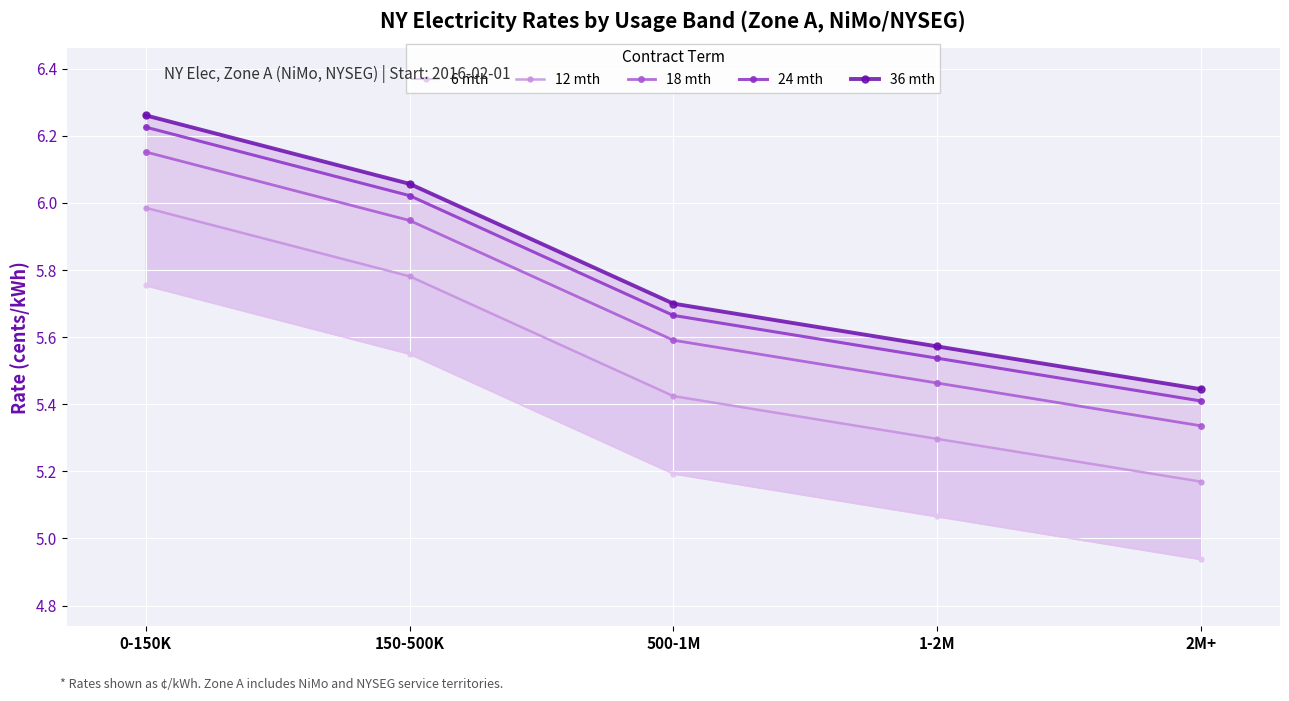

Rank the series at 1-2M from lowest to highest value.

6 mth, 12 mth, 18 mth, 24 mth, 36 mth